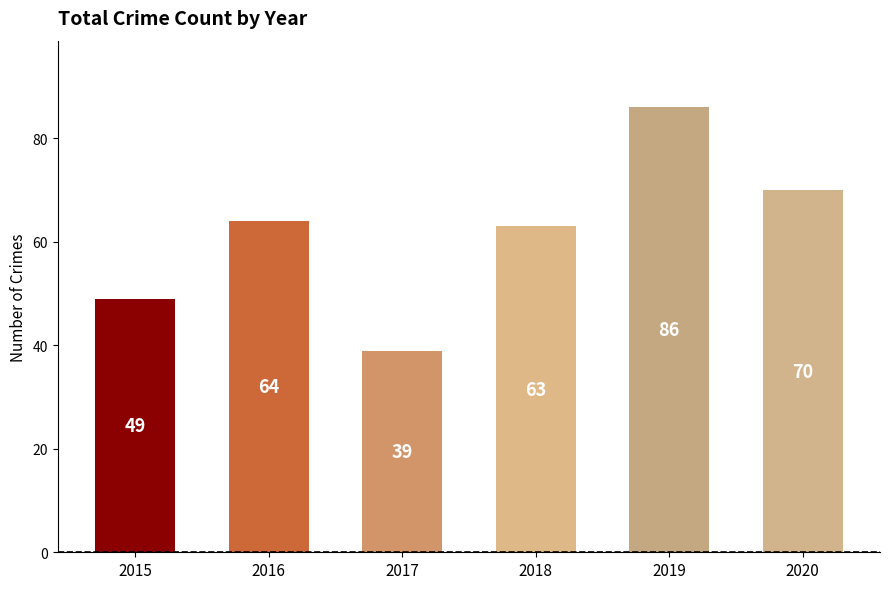

List the labels in order of value, smallest first.

2017, 2015, 2018, 2016, 2020, 2019